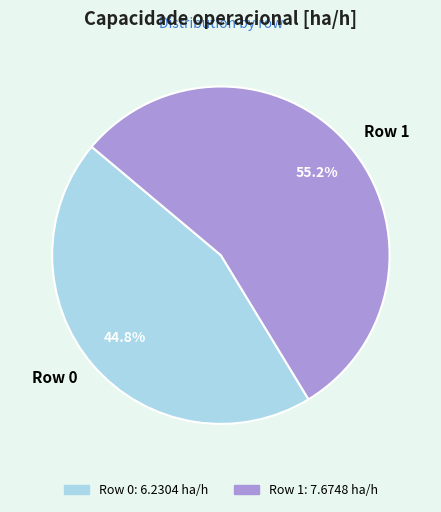

Is it true that Row 1 is 55% of the pie?

True